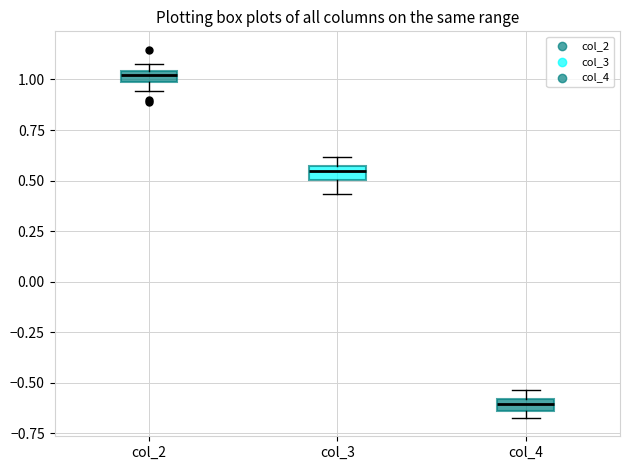

Where is the lower edge of the box for col_2 on the y-axis? The values are not printed on the chart, so give them approximately, as read against the axis.

1.00